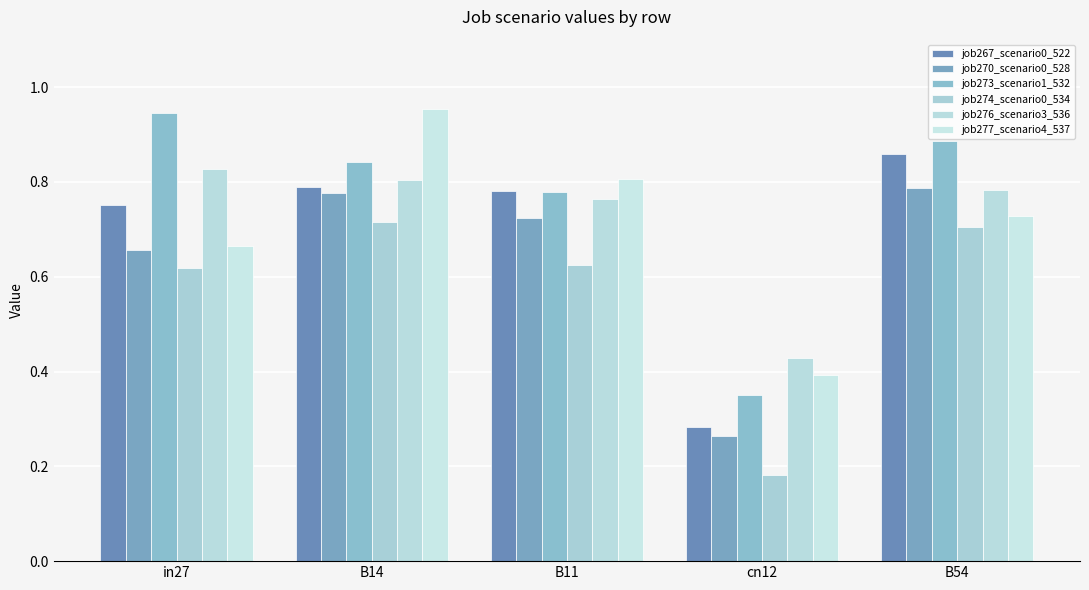

Count the number of categories in the chart.

5